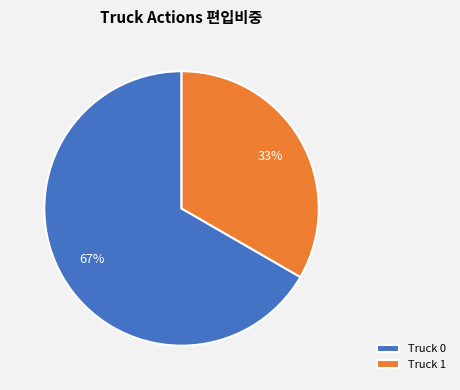

To the nearest percent, what percentage of the pie is Truck 0?

67%